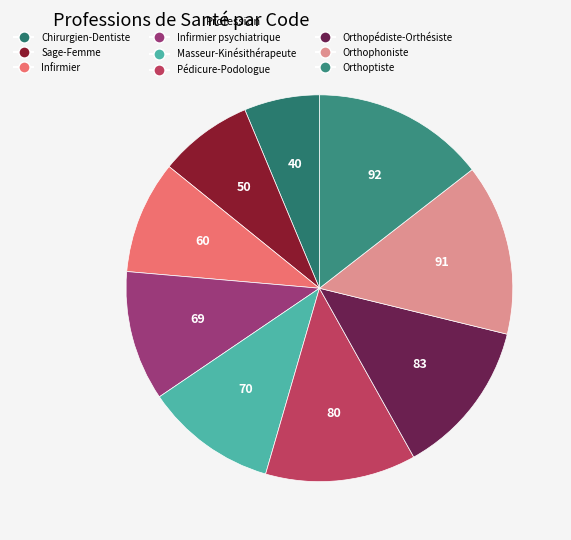

Rank the categories by value from lowest to highest.

Chirurgien-Dentiste, Sage-Femme, Infirmier, Infirmier psychiatrique, Masseur-Kinésithérapeute, Pédicure-Podologue, Orthopédiste-Orthésiste, Orthophoniste, Orthoptiste